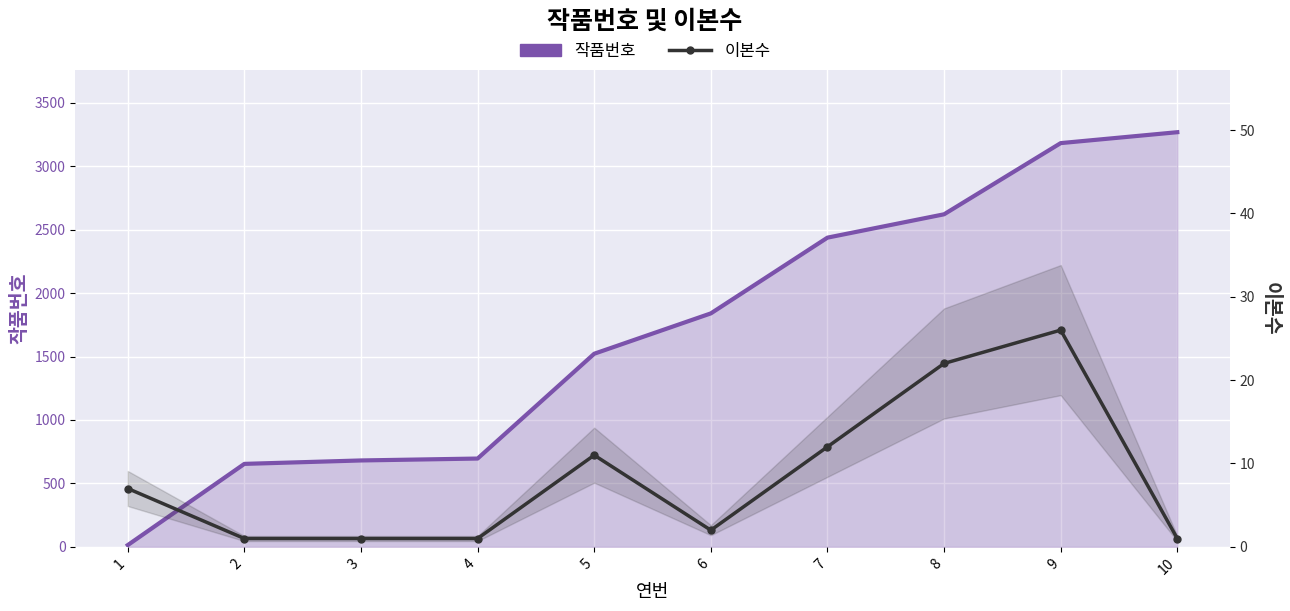

The value of 작품번호 at 7 is 718. True or false?

False